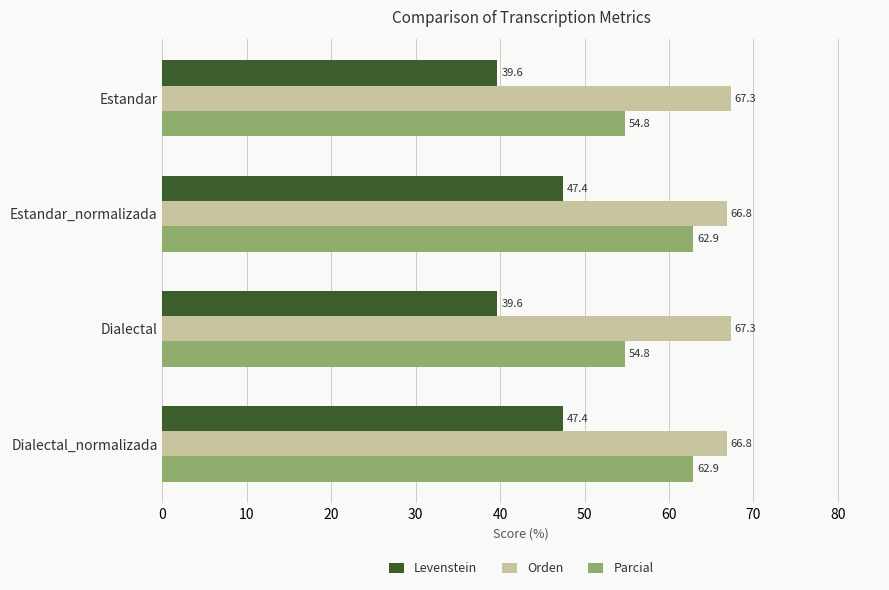

What is the smallest value displayed?

39.6